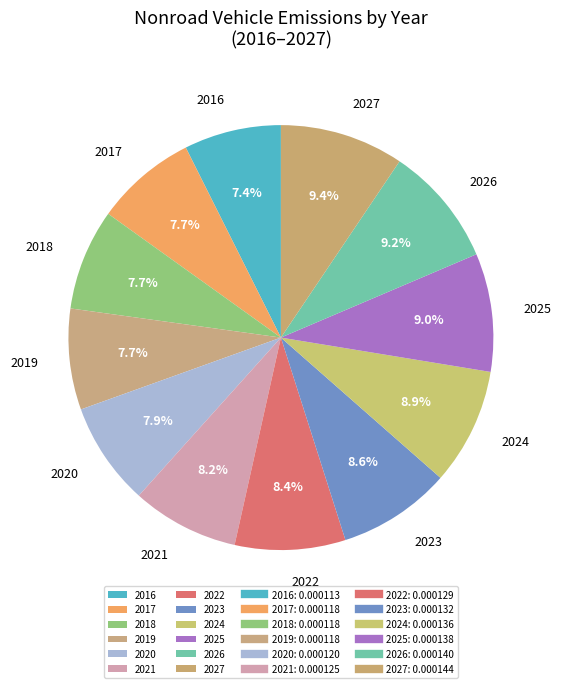

What portion of the pie excludes 2023?

91.4%